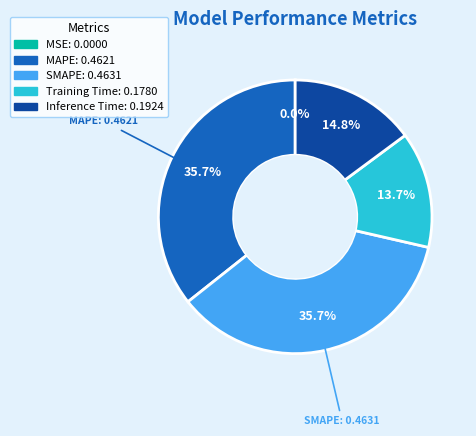

What percentage is NOT represented by Inference Time?

85.2%